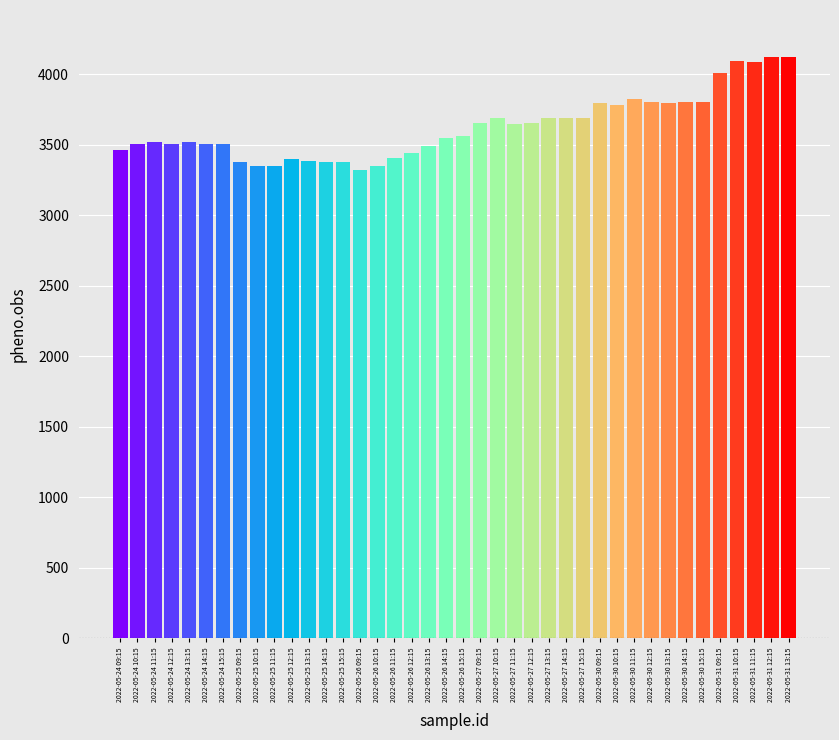

What is the label of the 28th bar from the left?

2022-05-27 15:15